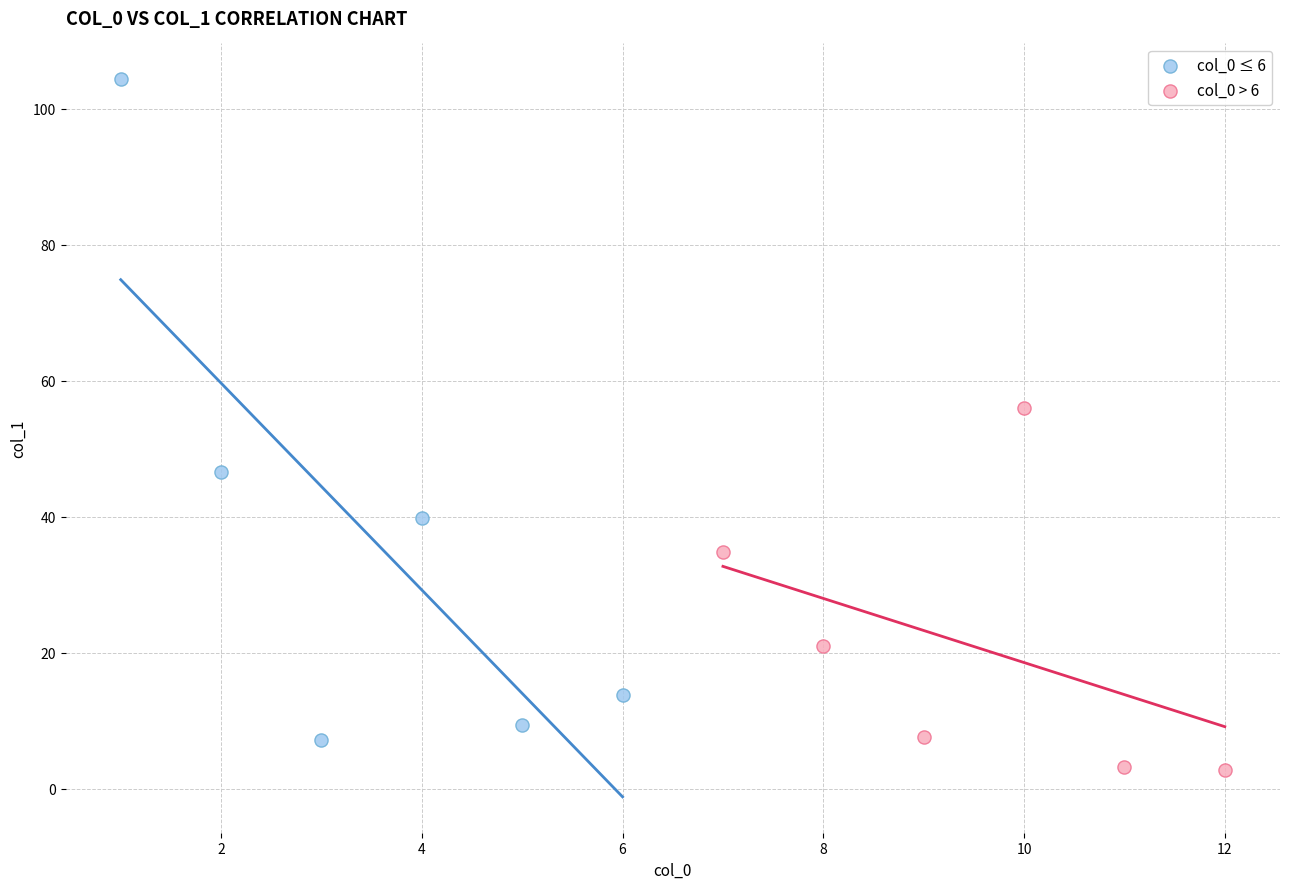

Which series reaches the maximum Y coordinate?

col_0 ≤ 6